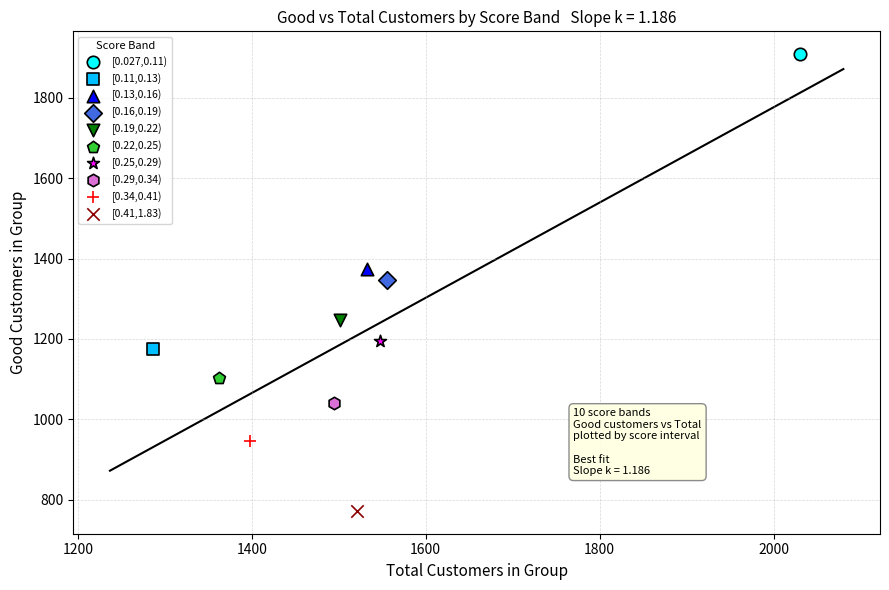

What are all the series names shown in the legend?

[0.027,0.11), [0.11,0.13), [0.13,0.16), [0.16,0.19), [0.19,0.22), [0.22,0.25), [0.25,0.29), [0.29,0.34), [0.34,0.41), [0.41,1.83)